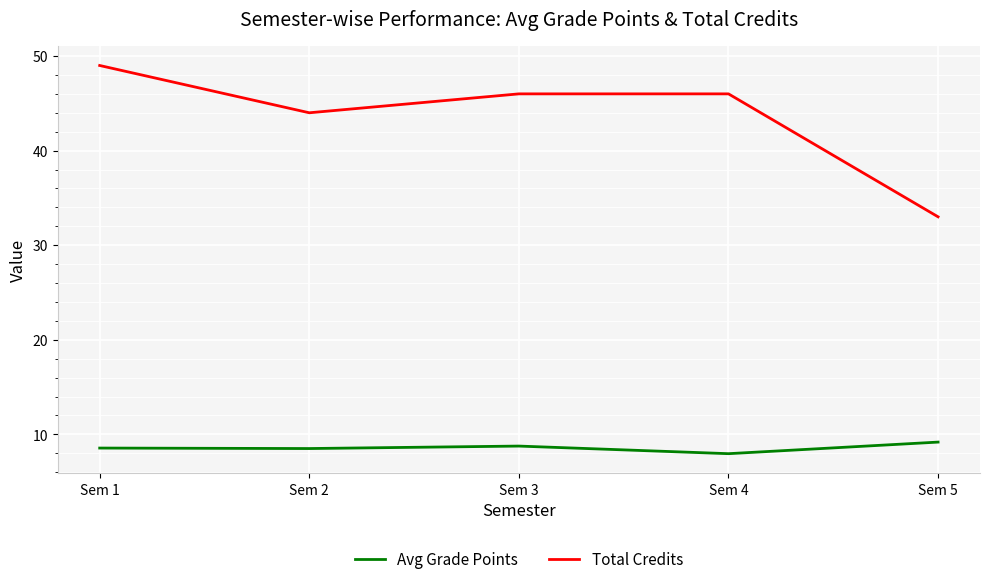

True or false: Total Credits and Avg Grade Points intersect in this chart.

False